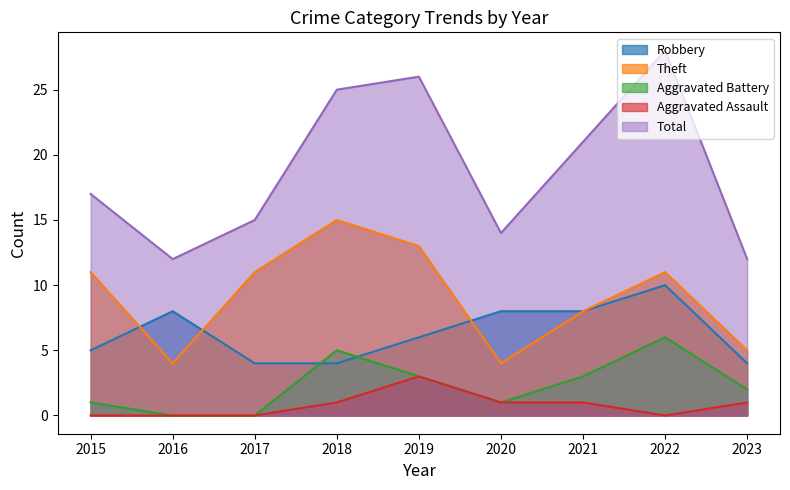

What is the total value across all series at 2016?

24